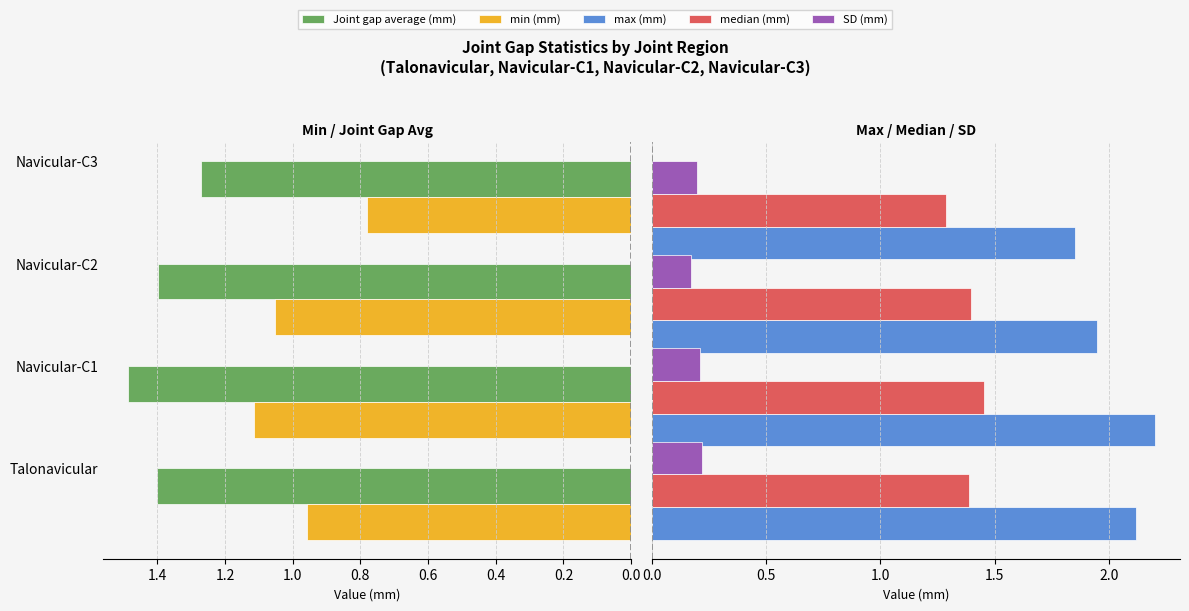

What is the minimum value shown in the chart?

0.2